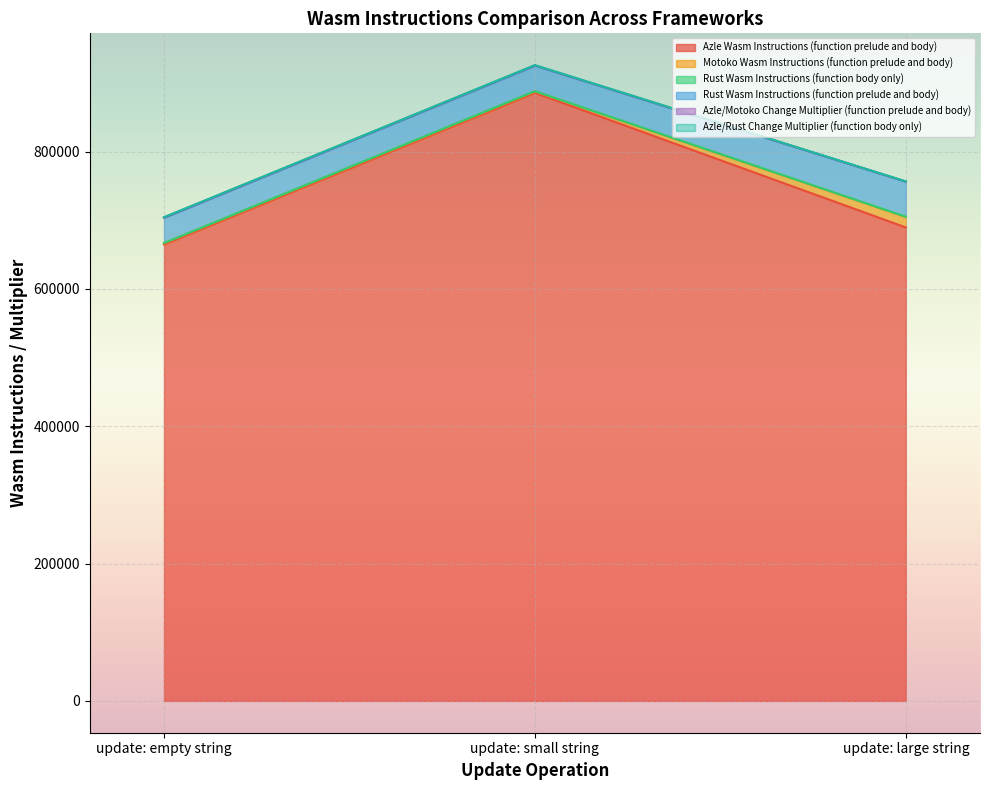

What are all the series names shown in the legend?

Azle Wasm Instructions (function prelude and body), Motoko Wasm Instructions (function prelude and body), Rust Wasm Instructions (function body only), Rust Wasm Instructions (function prelude and body), Azle/Motoko Change Multiplier (function prelude and body), Azle/Rust Change Multiplier (function body only)